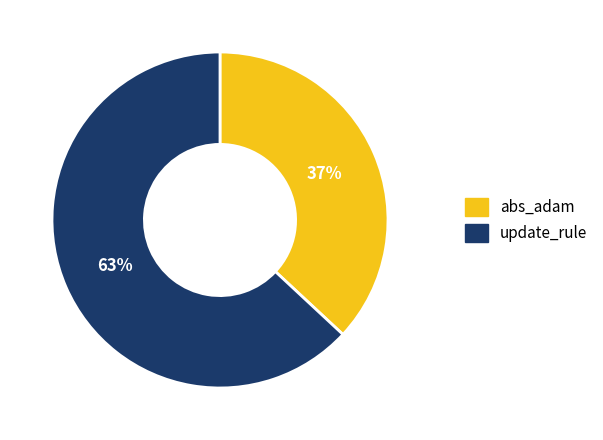

Which category has the smallest portion of the pie?

abs_adam